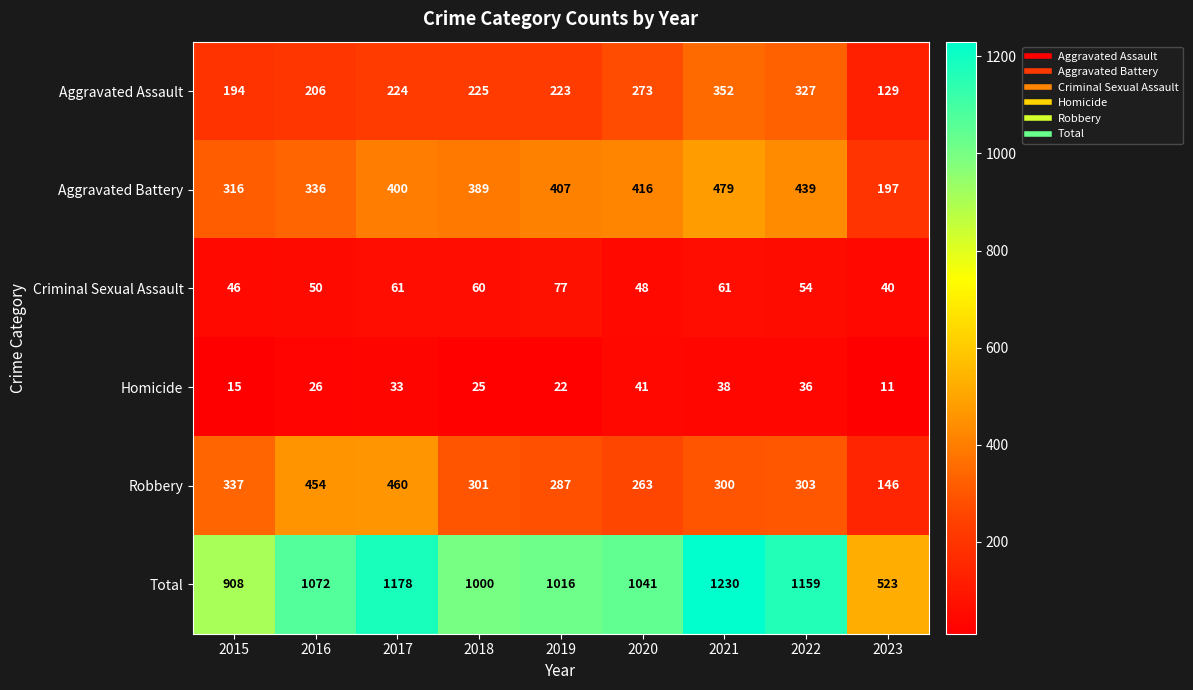

What is the difference between the maximum and minimum values in the Robbery series?

314